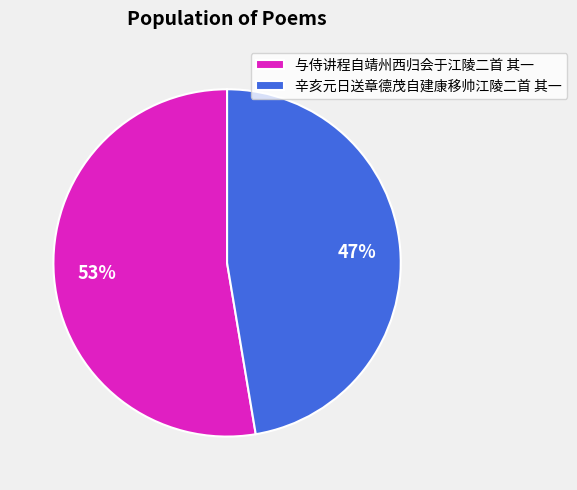

To the nearest percent, what is the average slice percentage?

50%